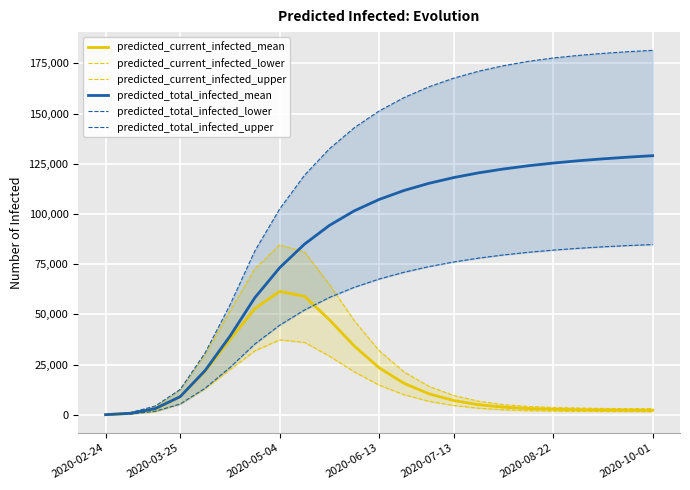

What is the value of the predicted_total_infected_lower point at the 5th from the left?

13212